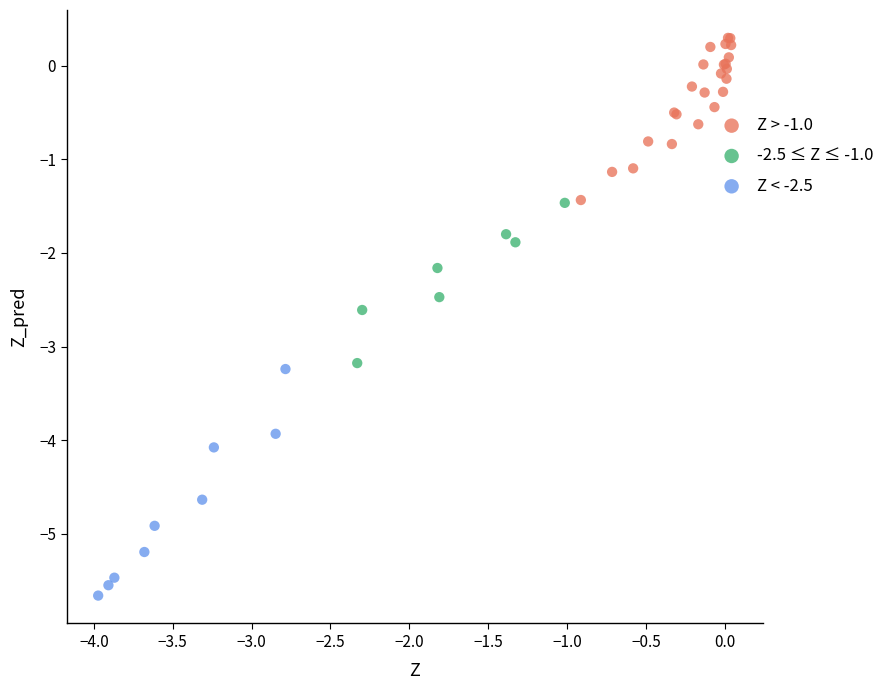

Which series has the widest spread of Y values?

Z < -2.5